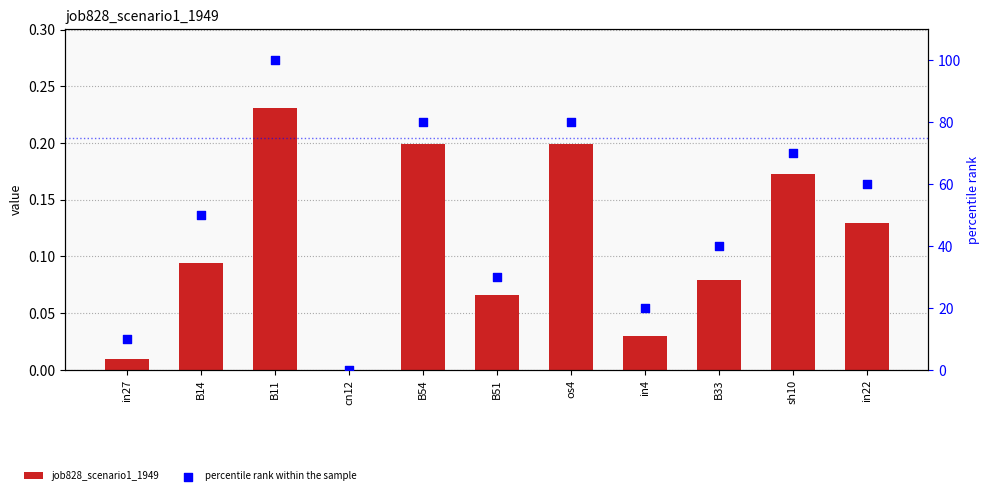

Which series reaches the maximum Y coordinate?

percentile rank within the sample